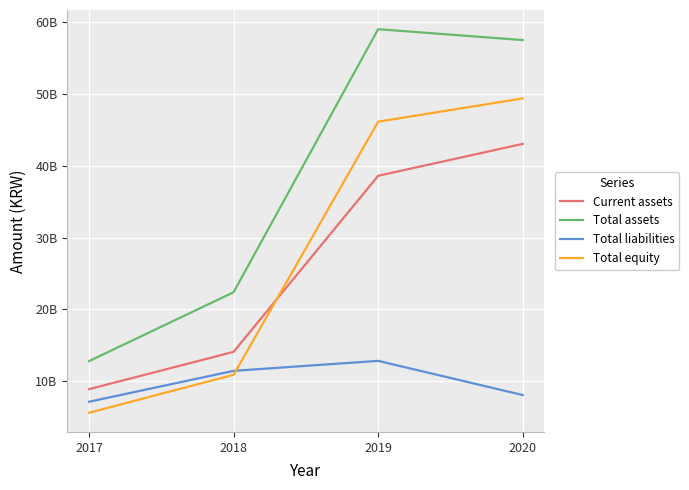

What is the highest value of the Current assets series?

43019551452